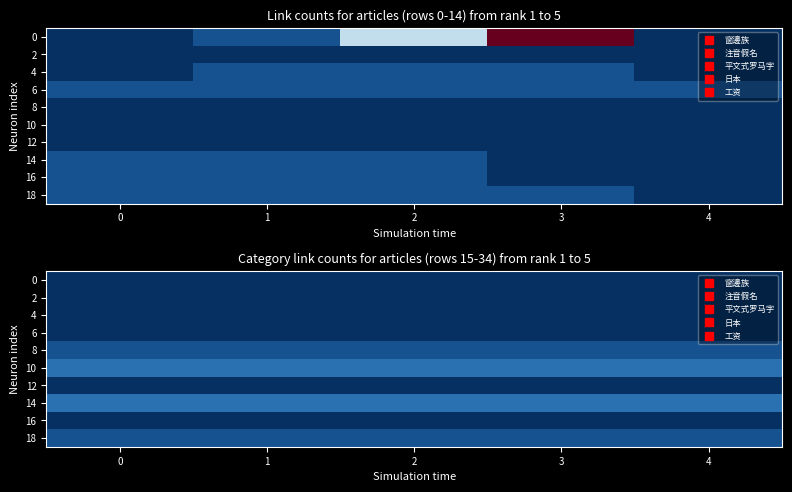

Count the number of categories in the chart.

5